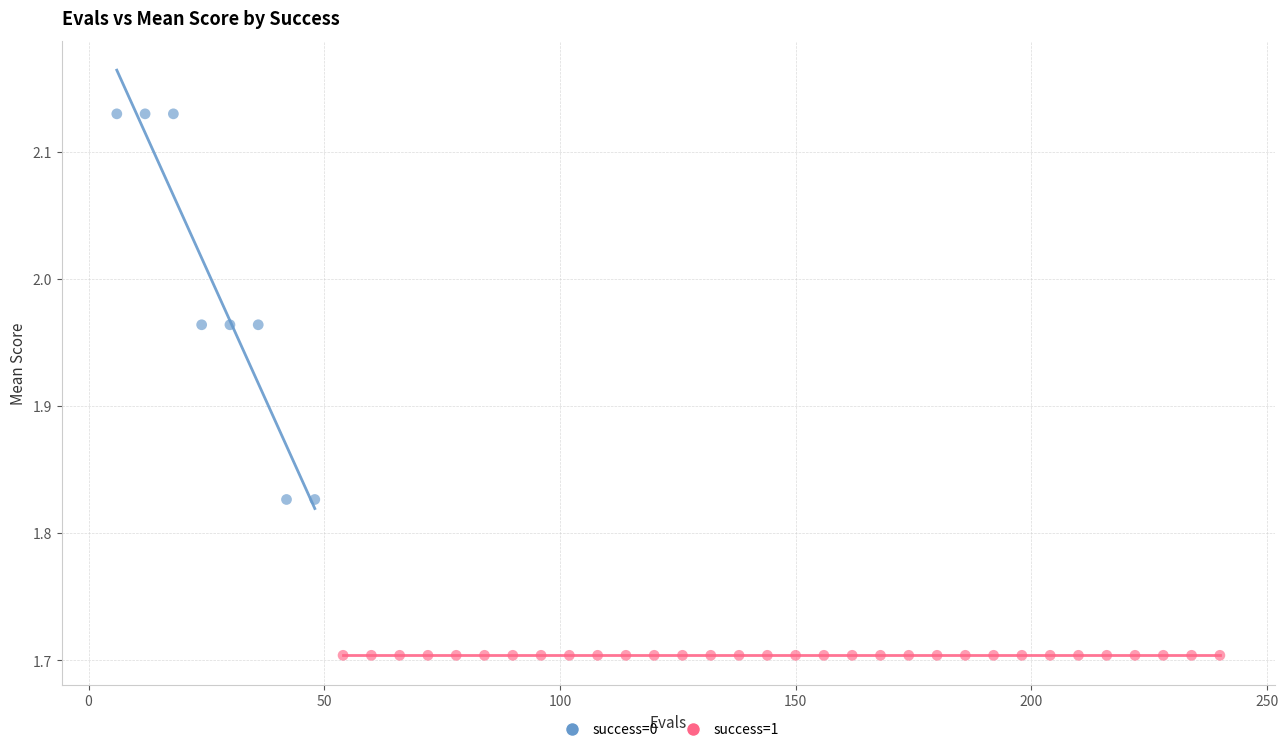

Which series reaches the minimum Y coordinate?

success=1